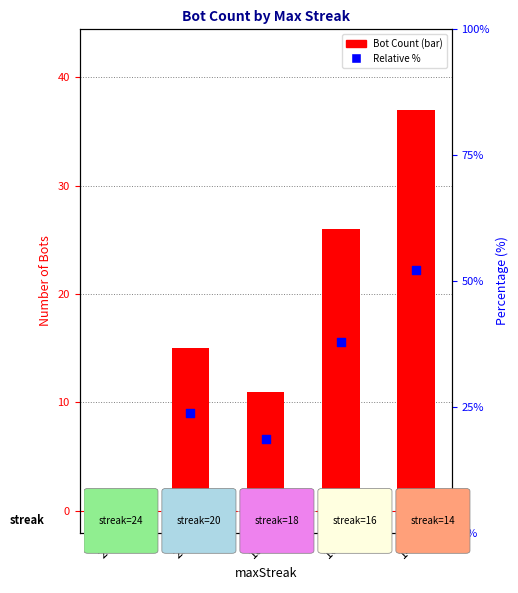

Which series reaches the minimum Y coordinate?

Relative %